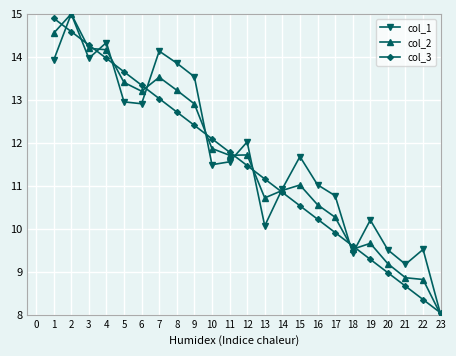

What is the spread (max minus min) of values at 12?

0.6